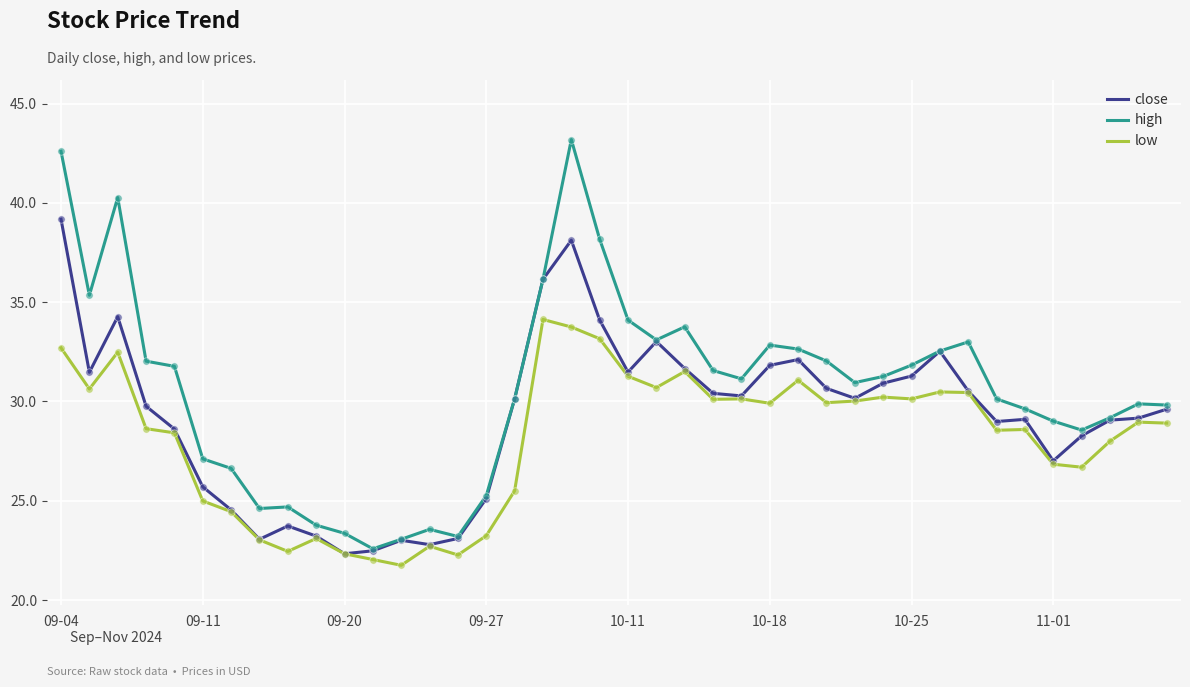

Which series has the largest range (max minus min)?

high